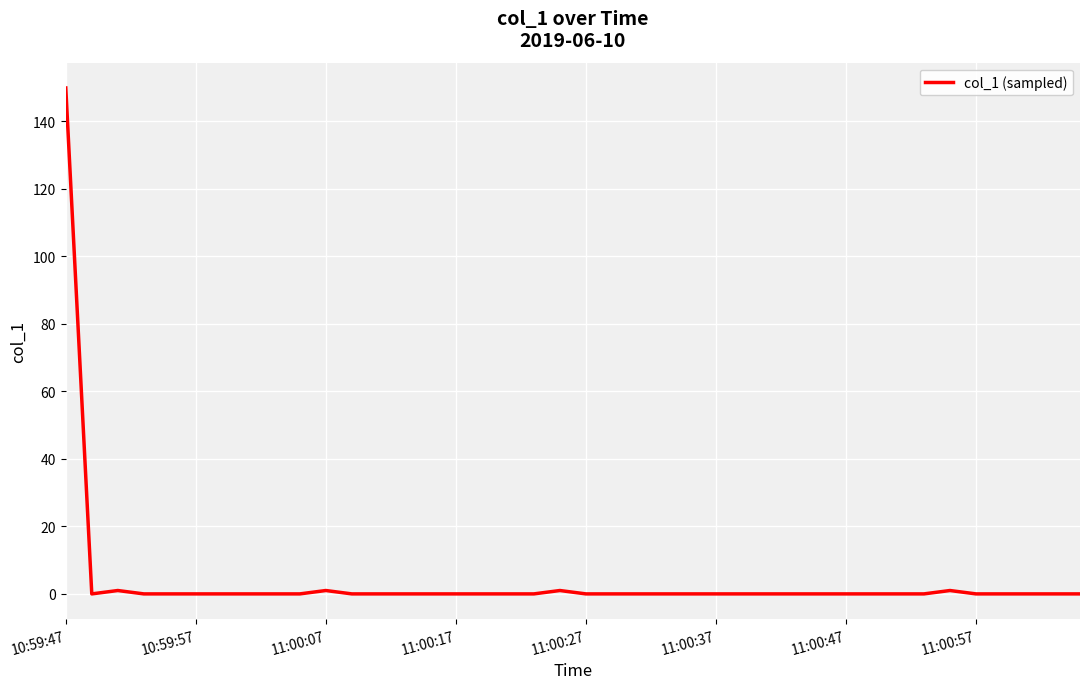

How many lines are shown in the chart?

1